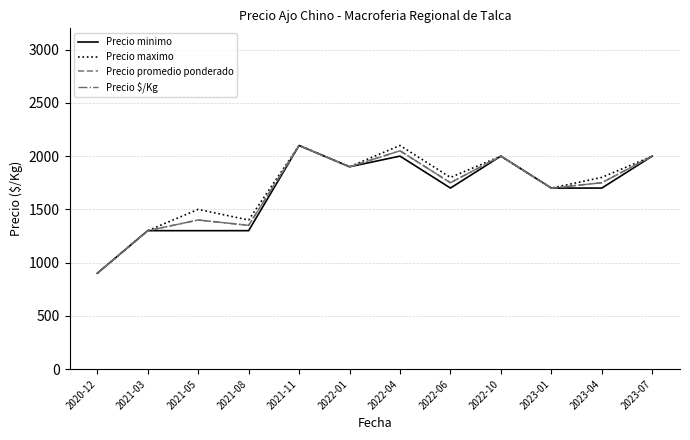

What is the average value of the Precio $/Kg series?

1683